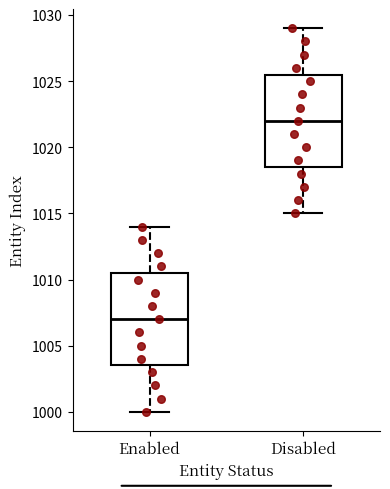

Where does the median line of the box for Enabled sit on the y-axis? The values are not printed on the chart, so give them approximately, as read against the axis.

1007.0